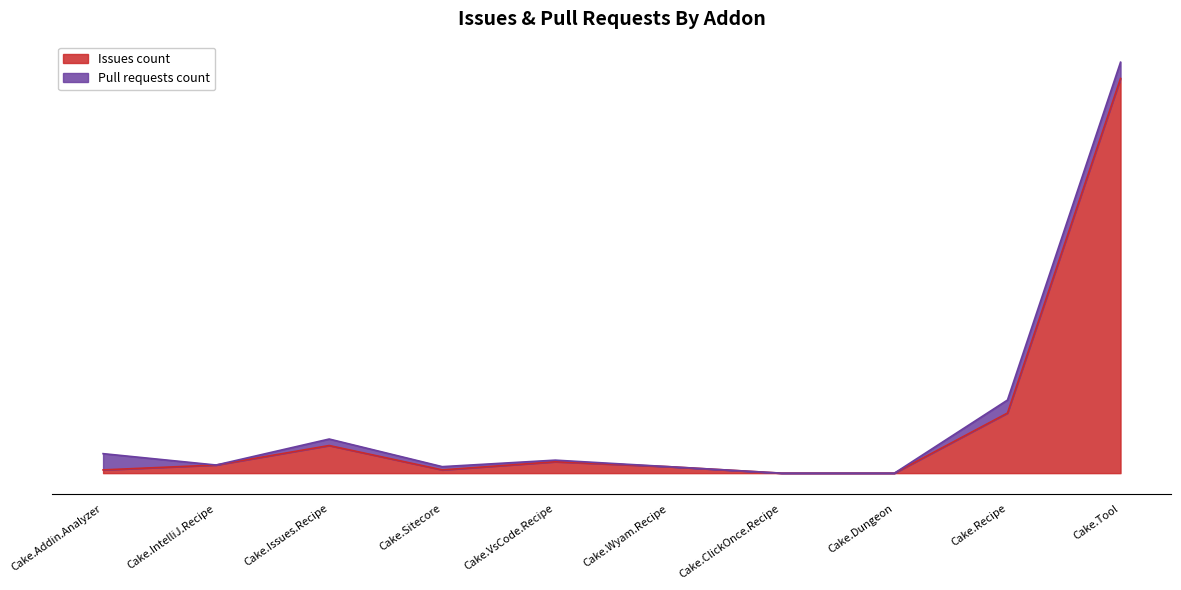

What is the difference between the maximum and minimum values?

243